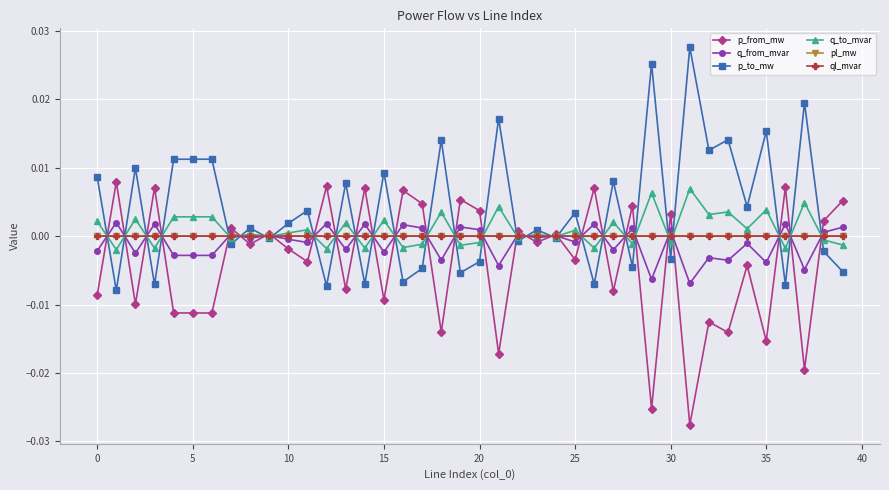

True or false: p_to_mw has more than 1 interior local peaks.

True